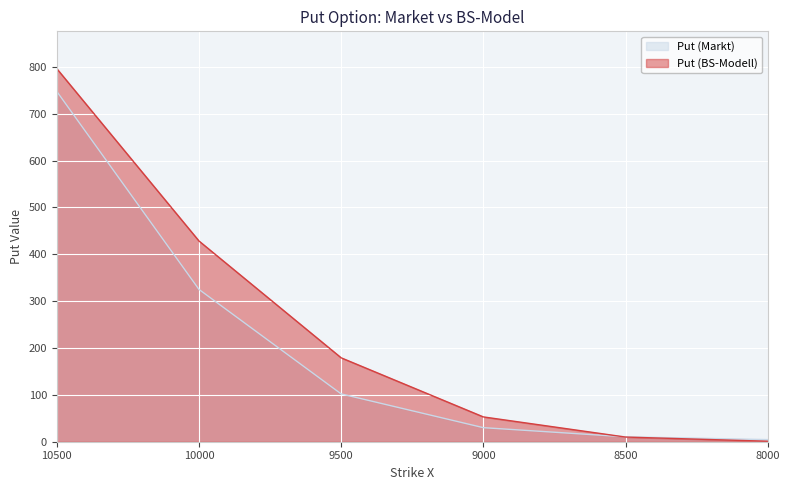

Which series has the largest range (max minus min)?

Put (BS-Modell)